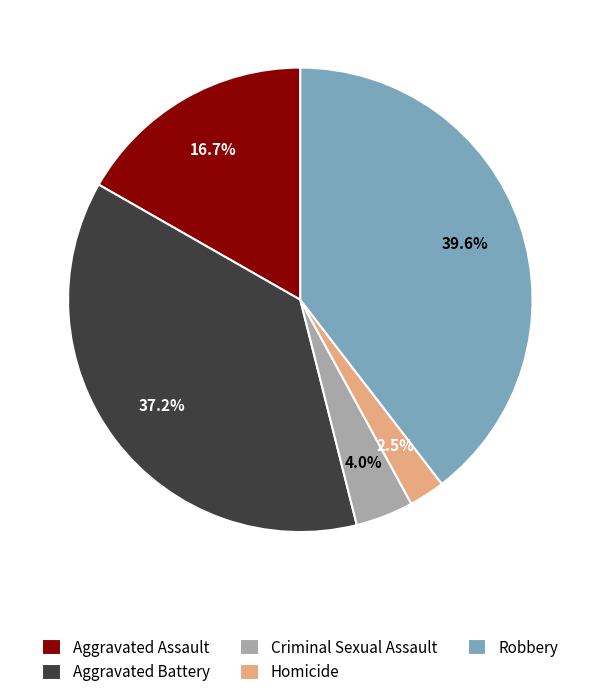

Rank the categories by value from highest to lowest.

Robbery, Aggravated Battery, Aggravated Assault, Criminal Sexual Assault, Homicide